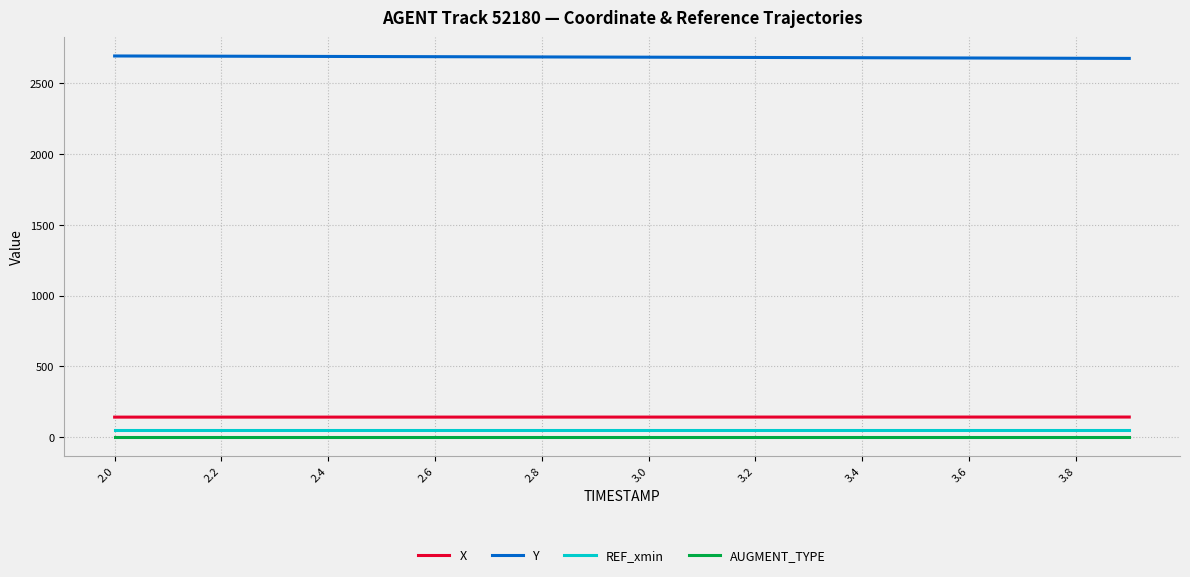

What is the maximum value shown in the chart?

2693.1